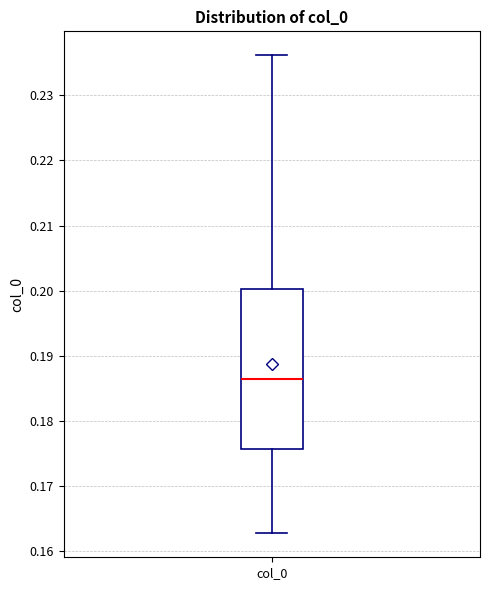

Transcribe this box plot: give where the median line is, the range the box spans, and where the two whiskers end, as read against the y-axis. The values are not printed on the chart, so give them approximately, as read against the axis.

median 0.186, box 0.176 to 0.200, whiskers 0.163 to 0.236